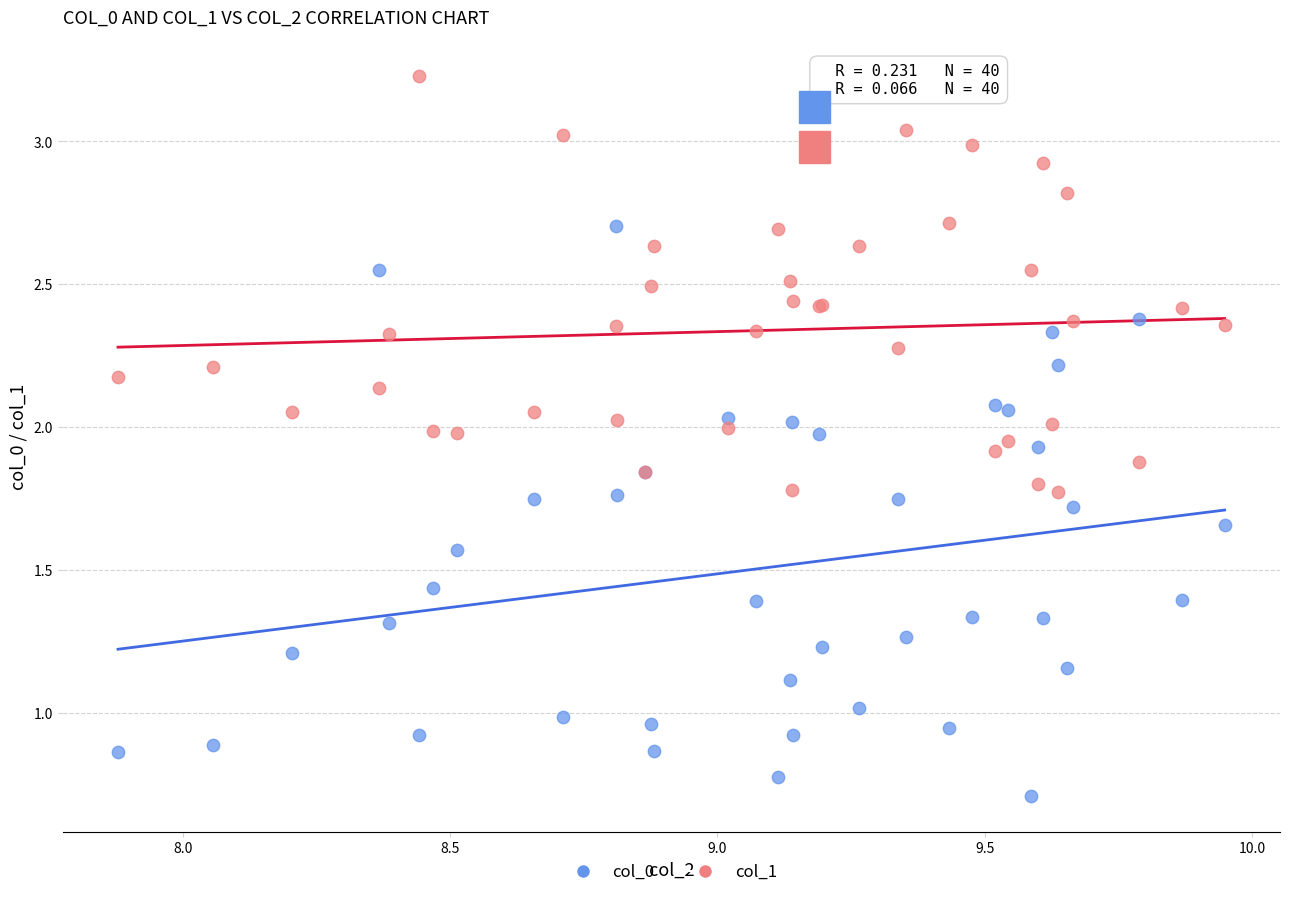

Which series has the widest spread of Y values?

col_0